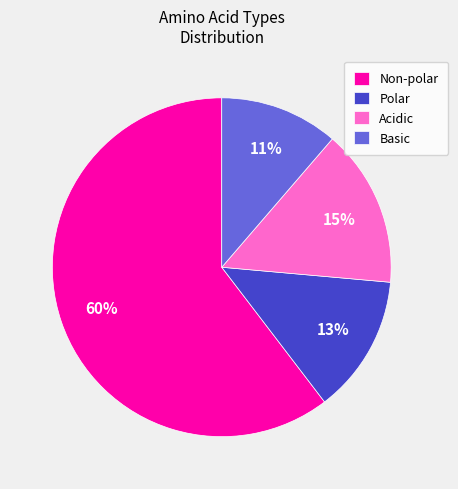

Which category has the smallest portion of the pie?

Basic